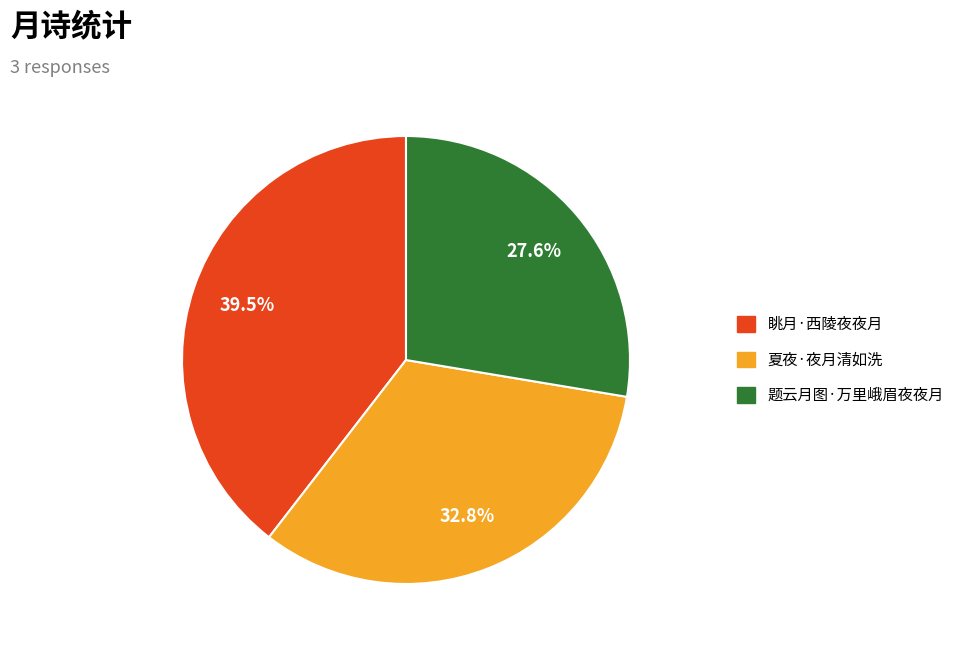

Does any single category account for the majority?

No